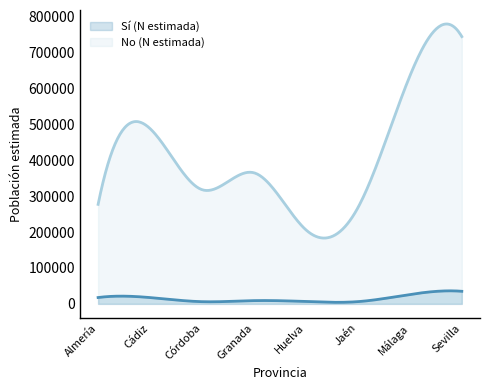

What is the value of the No (N estimada) point at the 1st from the left?

277059